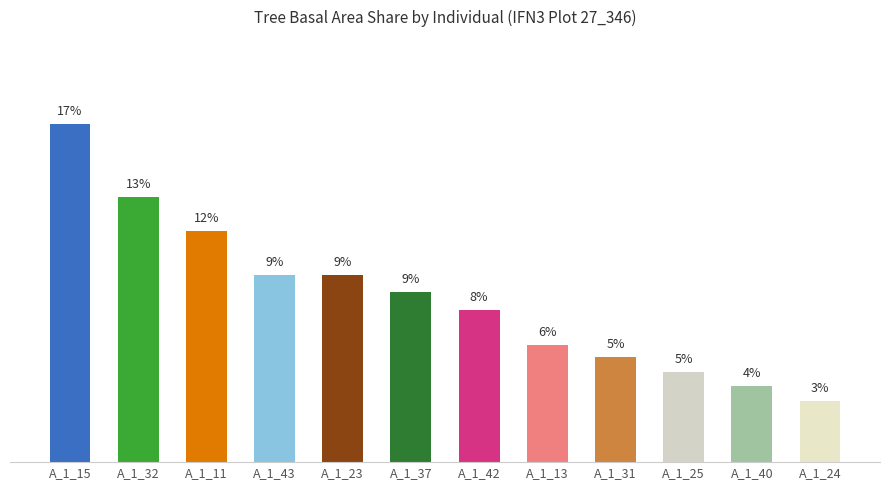

Rank the categories by value from highest to lowest.

A_1_15, A_1_32, A_1_11, A_1_43, A_1_23, A_1_37, A_1_42, A_1_13, A_1_31, A_1_25, A_1_40, A_1_24